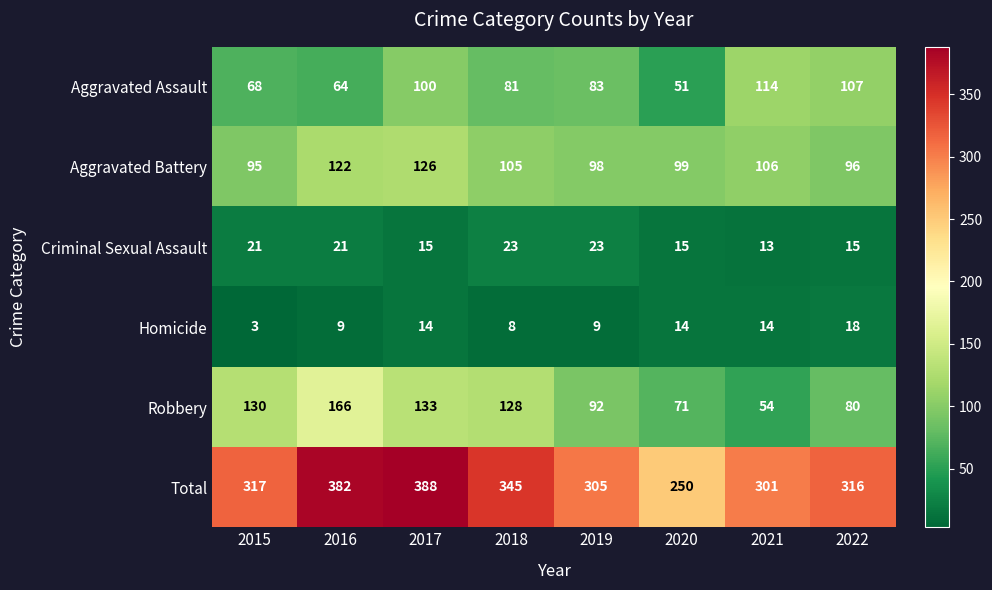

What is the difference between the maximum and second lowest values in the Homicide series?

10